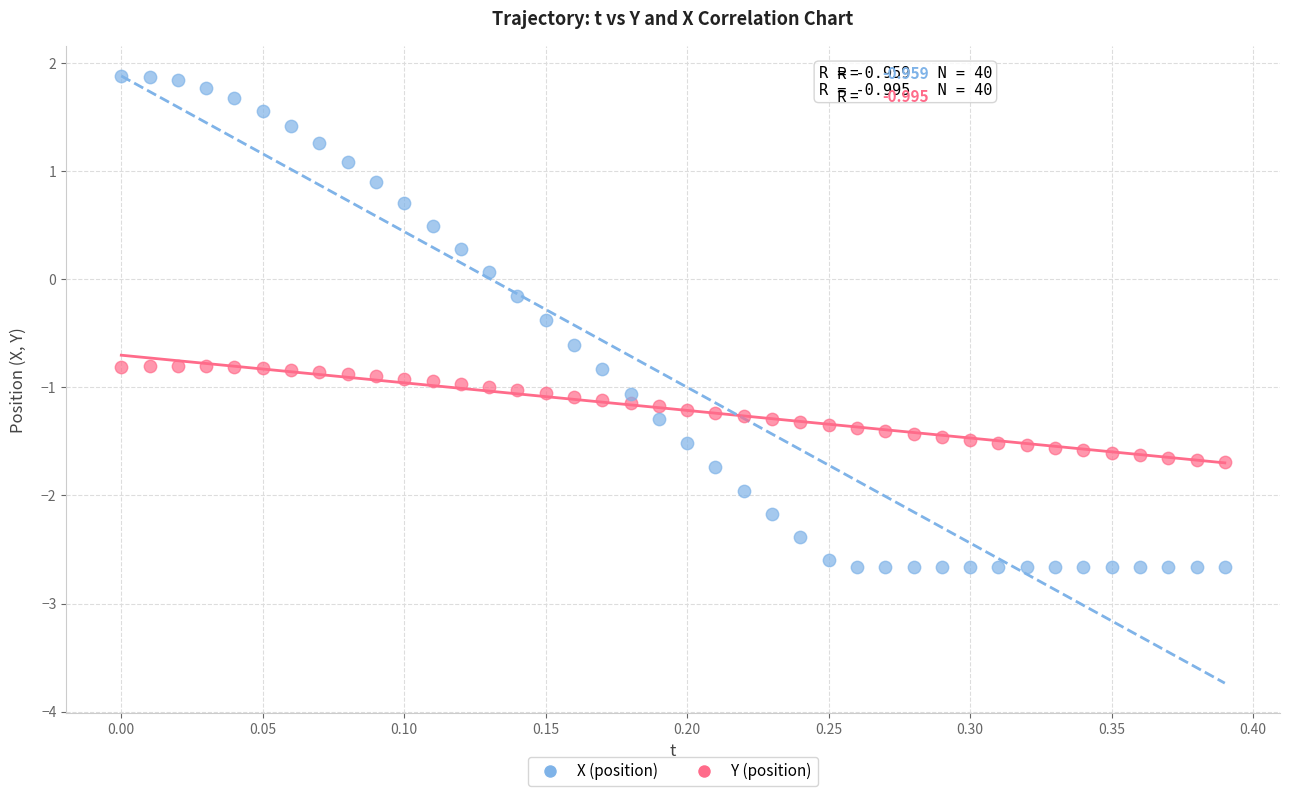

Which series reaches the maximum Y coordinate?

X (position)